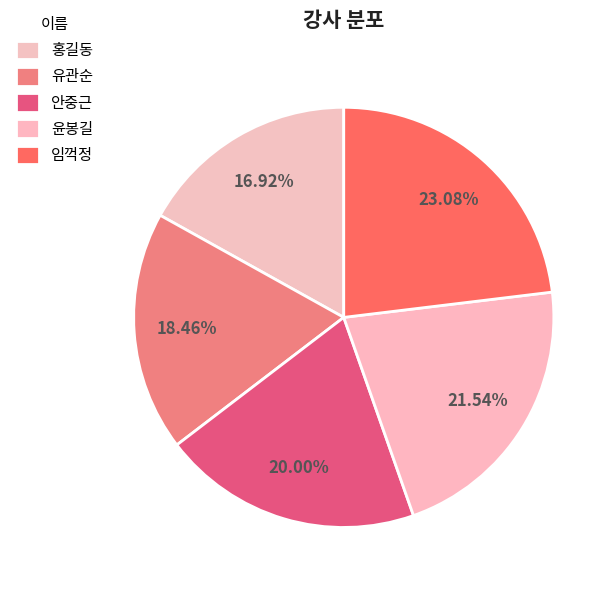

To the nearest percent, what is the difference between the 홍길동 and 임꺽정 slice percentages?

6%